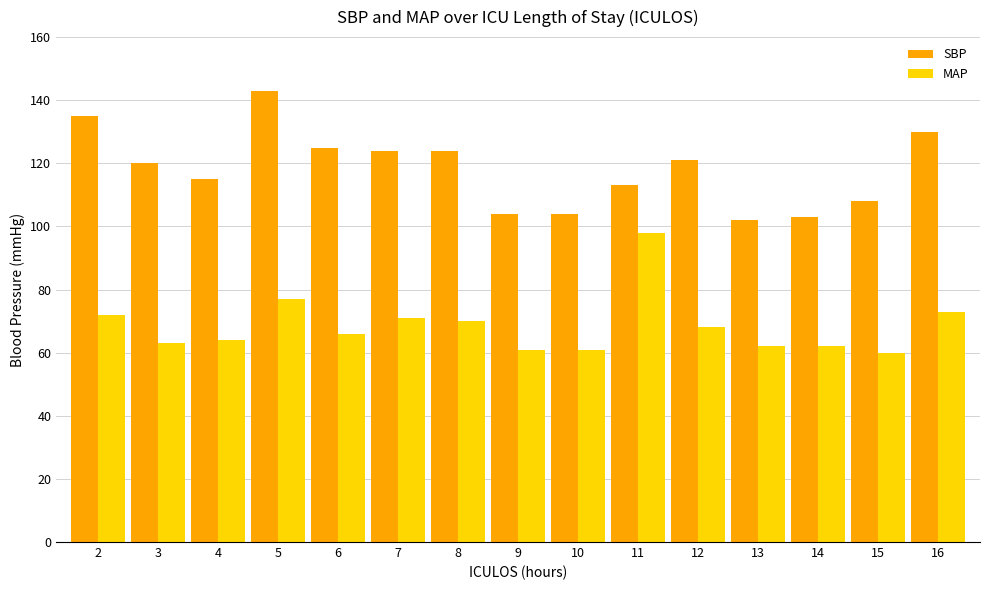

Reading left to right, list all the values displayed in this chart.

SBP: 2=135	3=120	4=115	5=143	6=125	7=124	8=124	9=104	10=104	11=113	12=121	13=102	14=103	15=108	16=130
MAP: 2=72	3=63	4=64	5=77	6=66	7=71	8=70	9=61	10=61	11=98	12=68	13=62	14=62	15=60	16=73